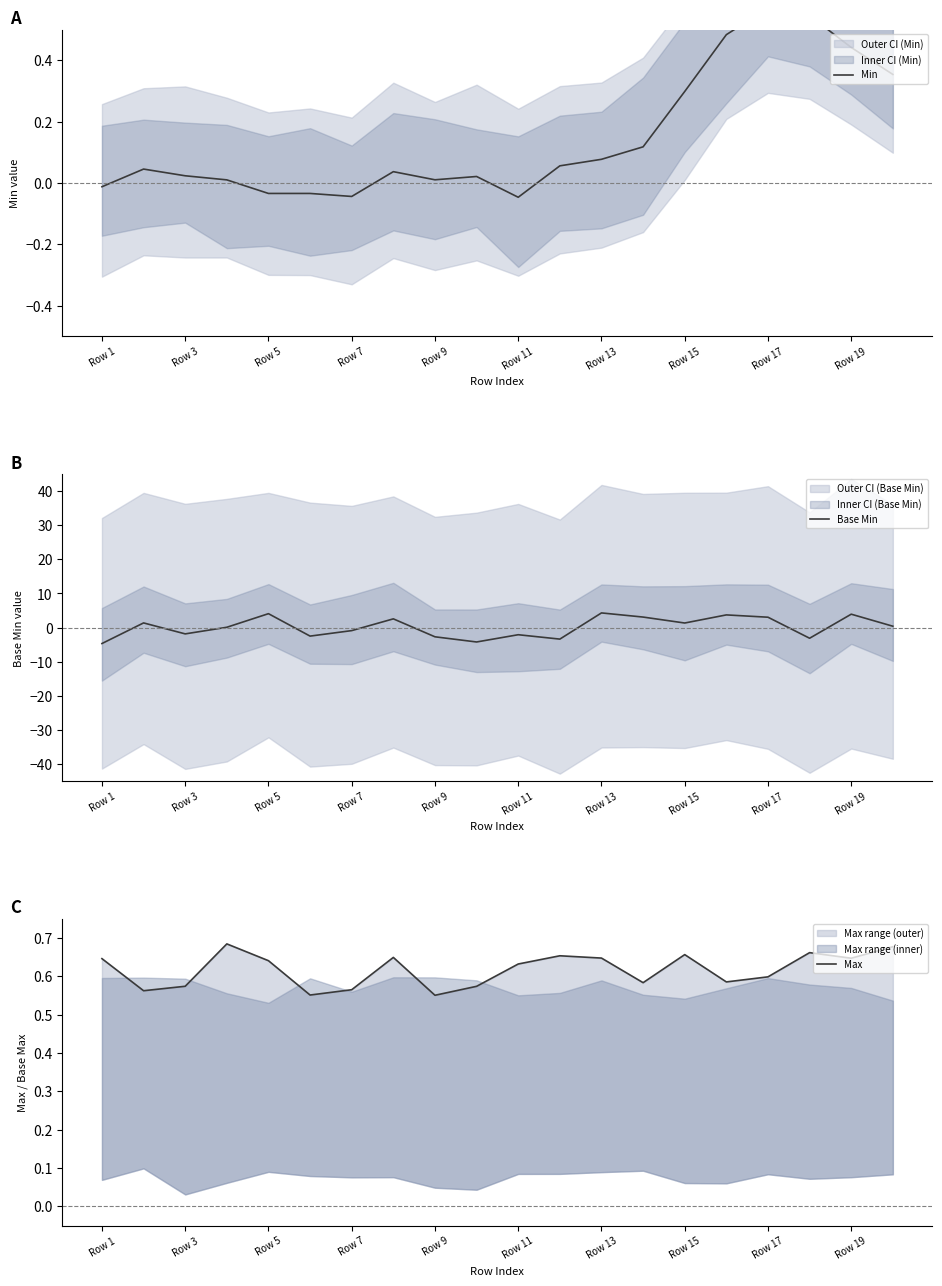

Which series has the largest total across all categories?

Max